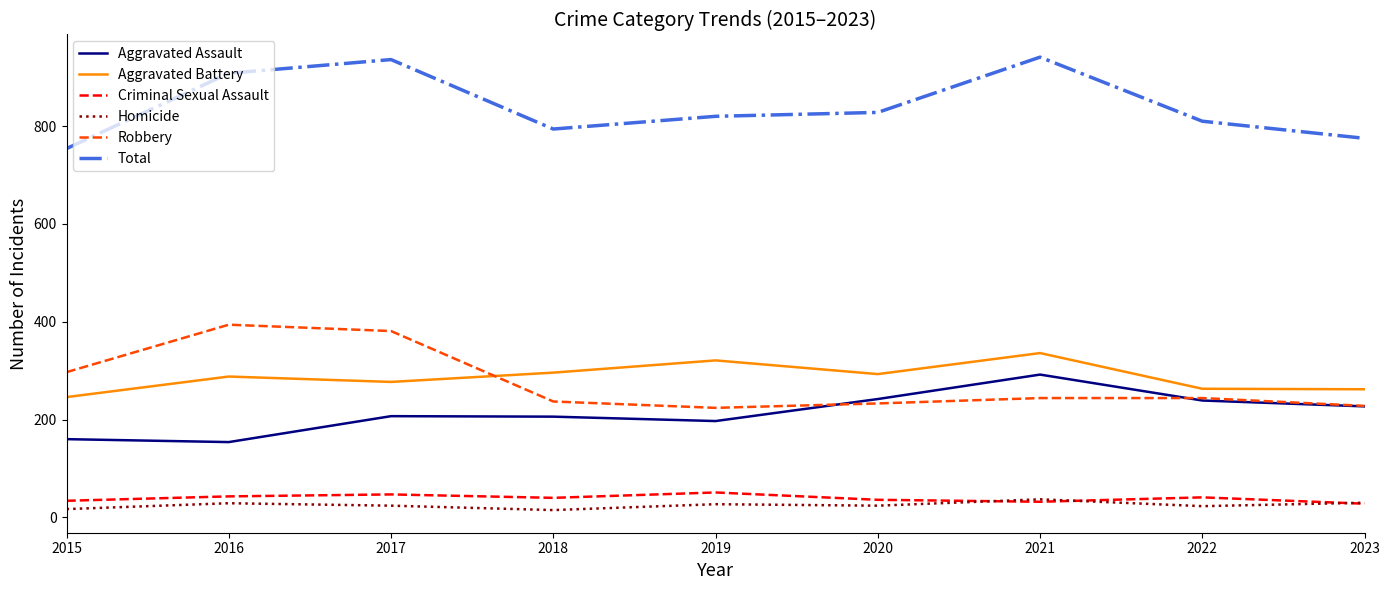

Which series has the largest total across all categories?

Total